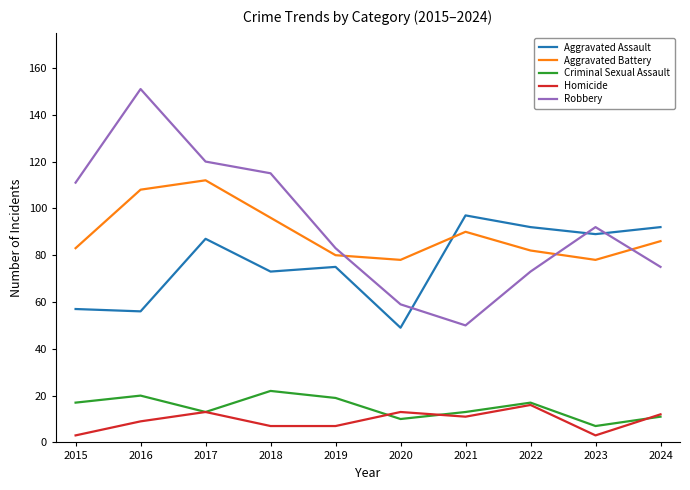

True or false: Criminal Sexual Assault and Aggravated Battery intersect in this chart.

False